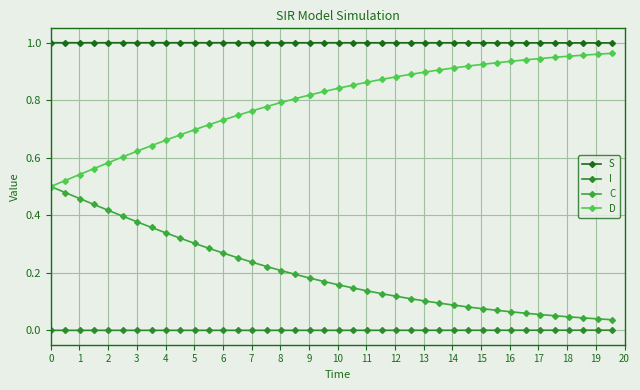

Is this an area chart (filled region under the line)?

No